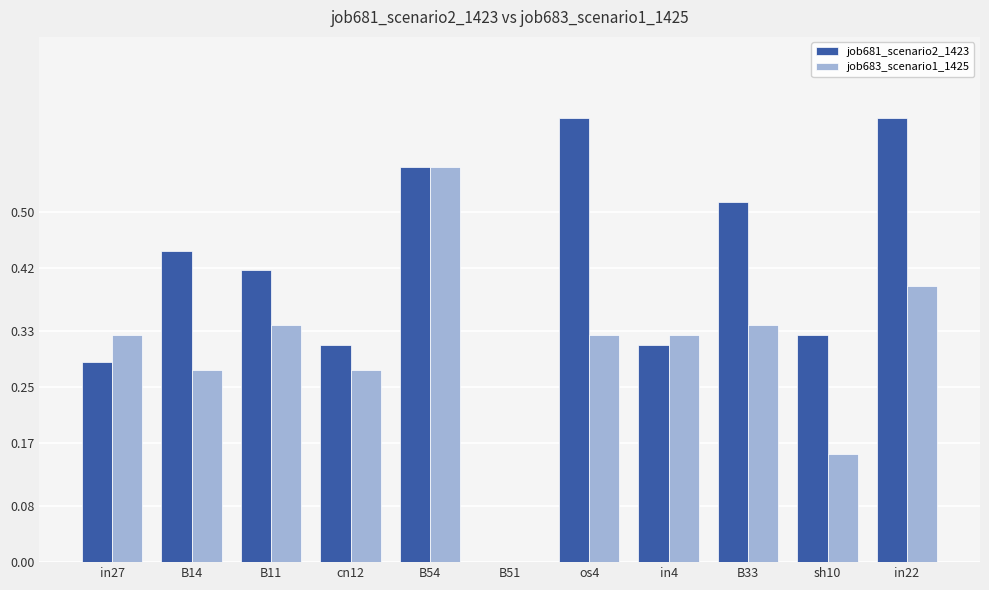

The job681_scenario2_1423 series shows 0.2 at B54. True or false?

False